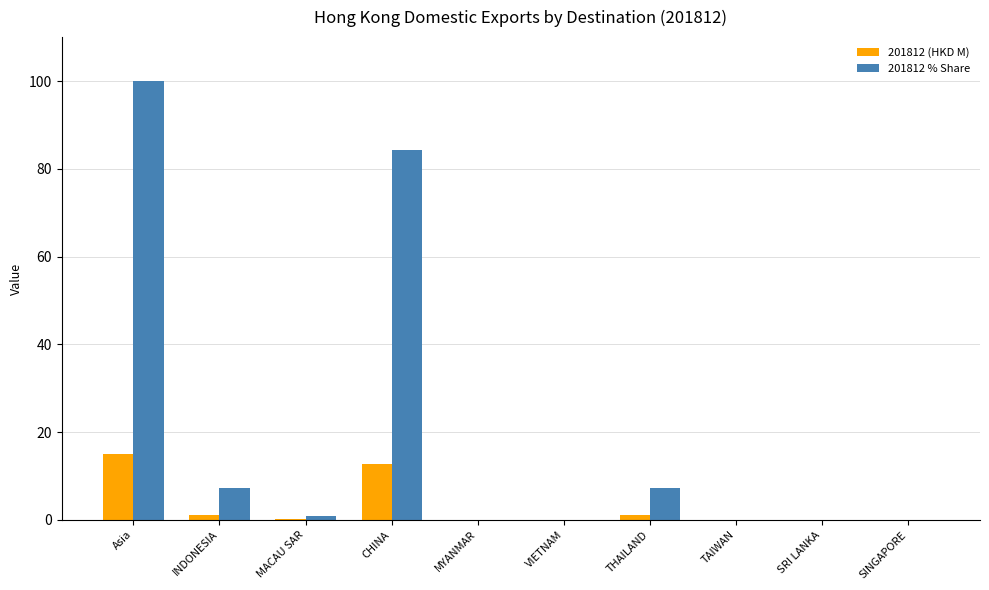

At which category is the sum across all series the highest?

Asia